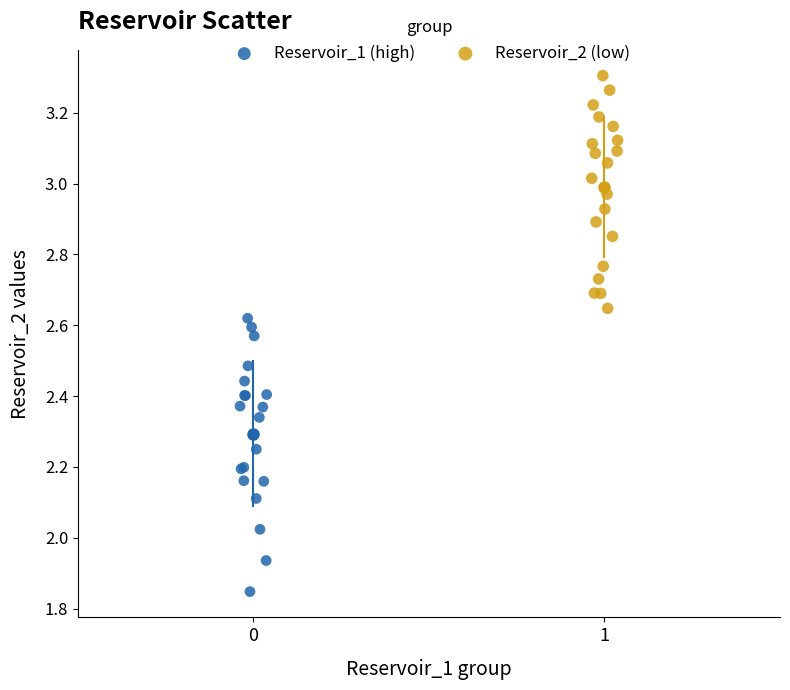

Which series contains the highest Y value?

Reservoir_2 (low)